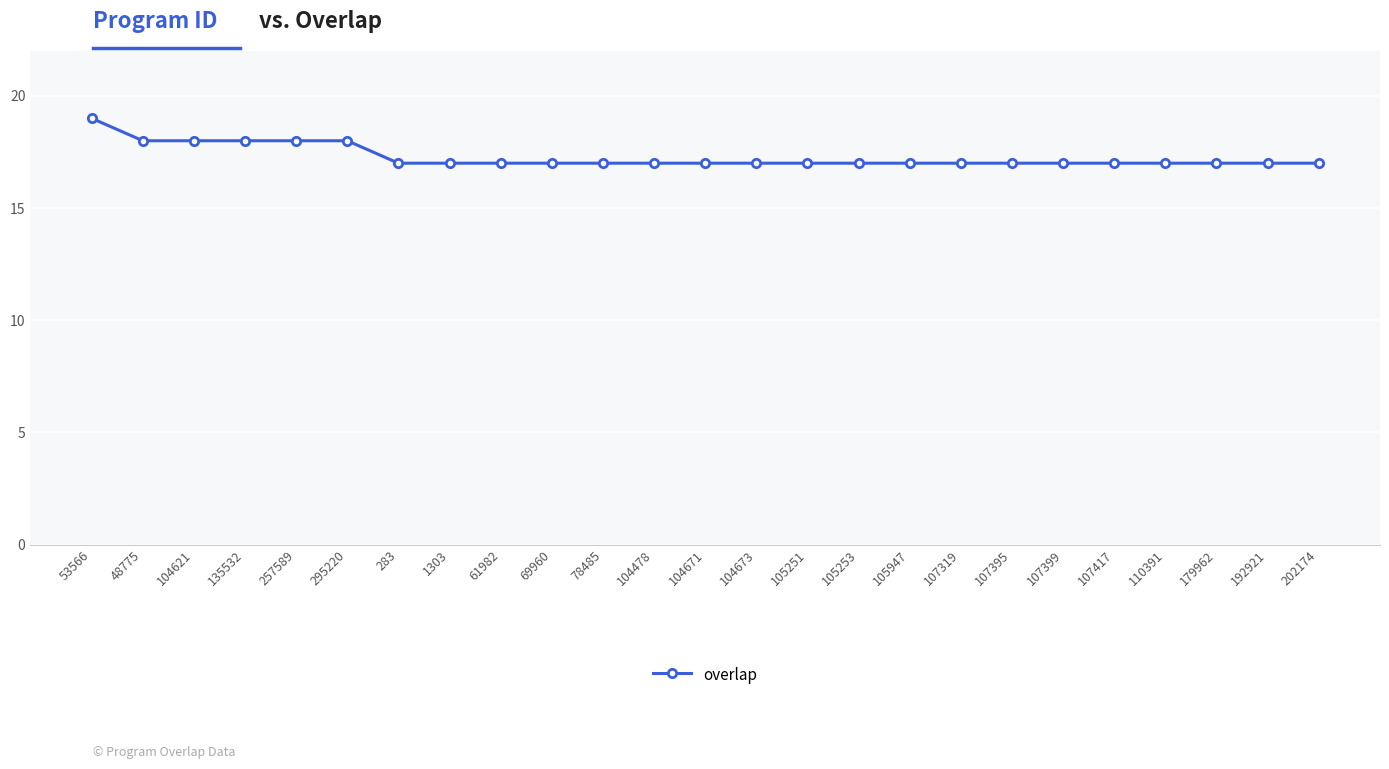

What is the label of the 20th point from the right?

295220